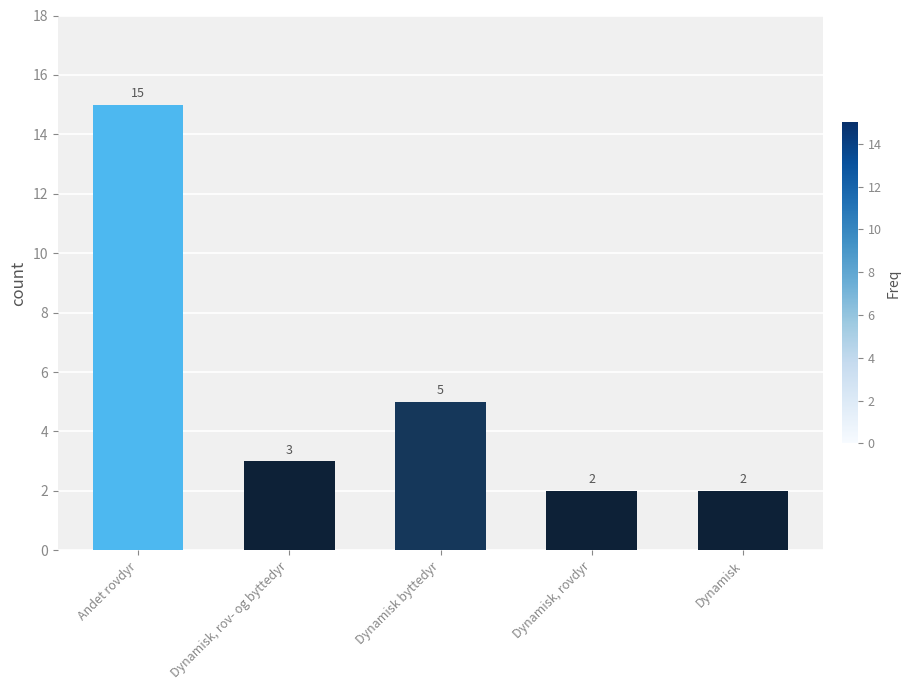

Which has a higher value, Dynamisk or Andet rovdyr?

Andet rovdyr